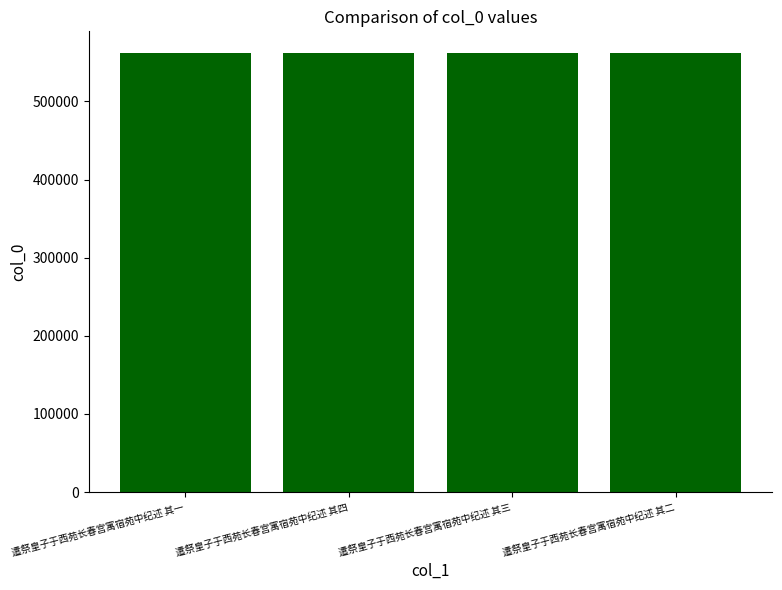

The value at 遣祭皇子于西苑长春宫寓宿苑中纪述 其四 is 561541. True or false?

True